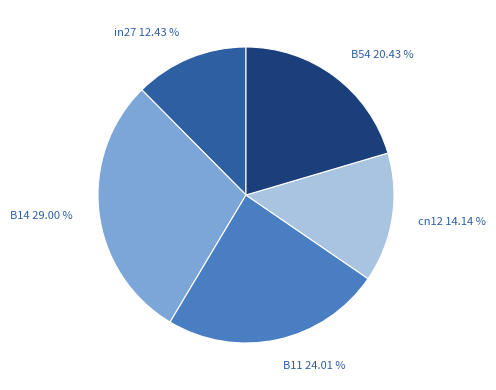

Does B11 account for over 50% of the chart?

No